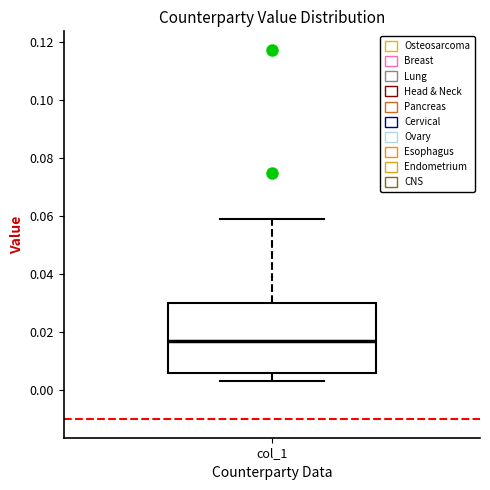

Transcribe this box plot: give where the median line is, the range the box spans, and where the two whiskers end, as read against the y-axis. The values are not printed on the chart, so give them approximately, as read against the axis.

median 0.016, box 0.006 to 0.030, whiskers 0.004 to 0.058